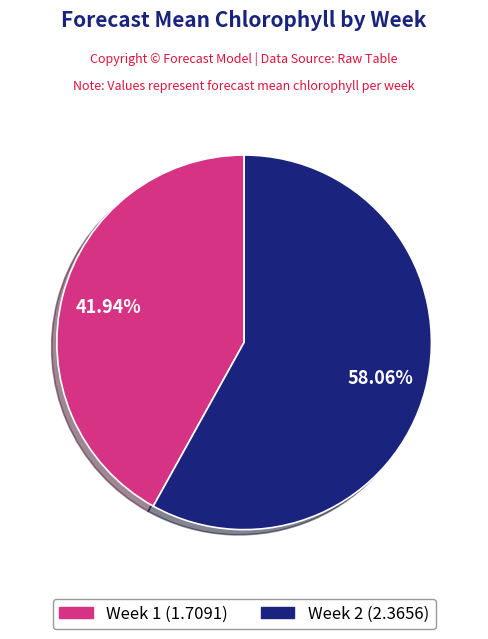

Approximately how many times larger is the value at Week 1 compared to Week 2?

0.7